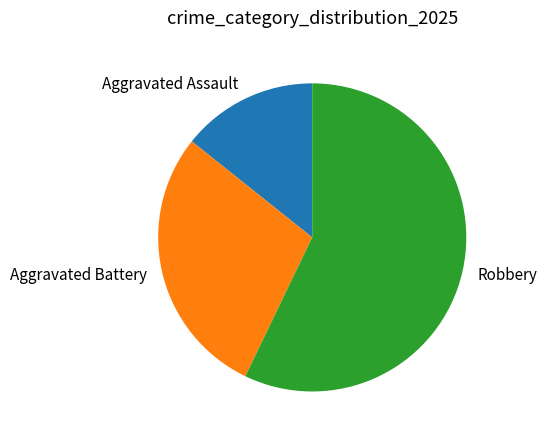

Between Aggravated Battery and Aggravated Assault, which is larger?

Aggravated Battery